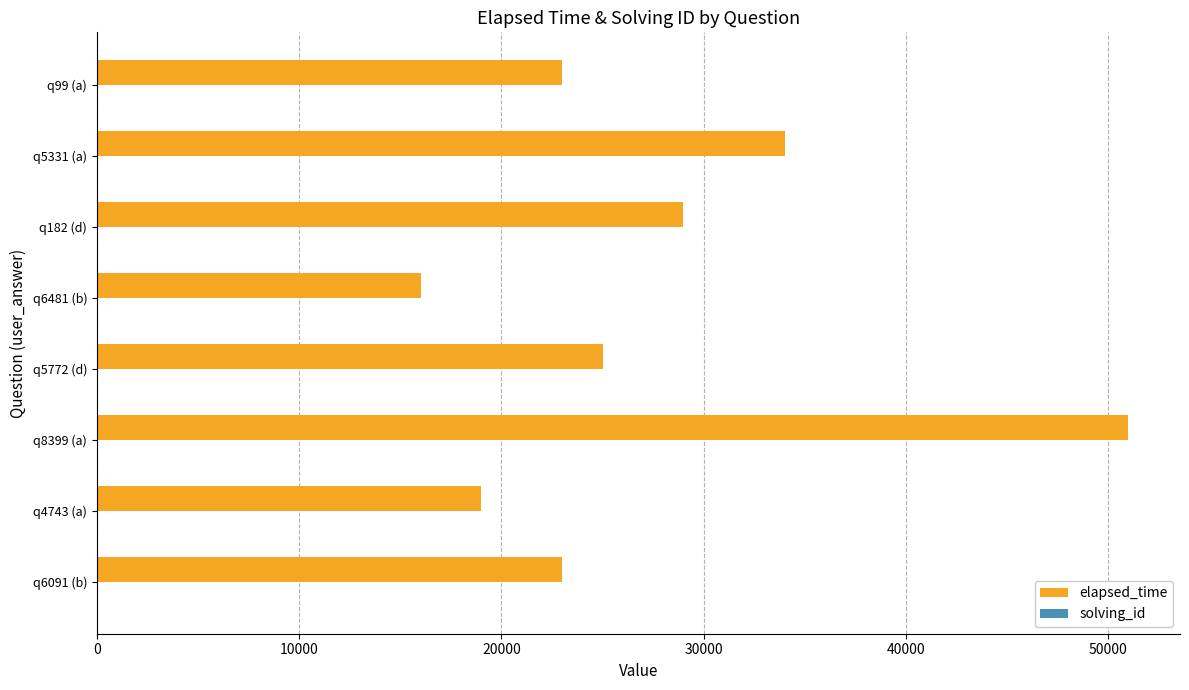

At which category is the sum across all series the highest?

q8399 (a)